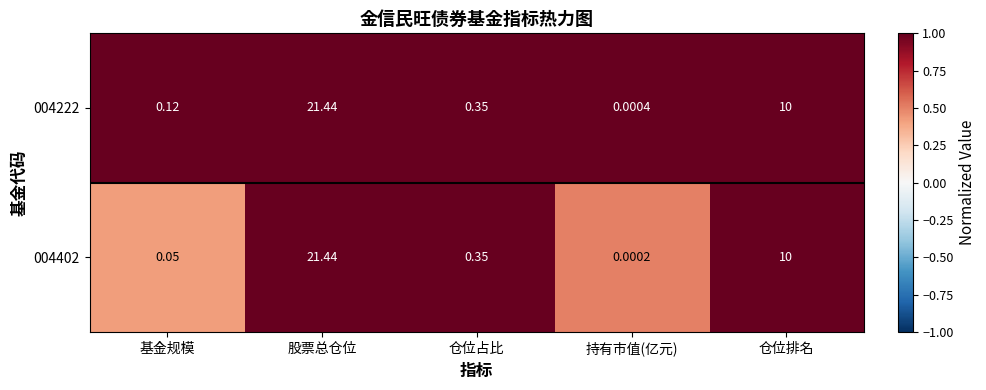

At which label does 004222 reach its minimum?

持有市值(亿元)